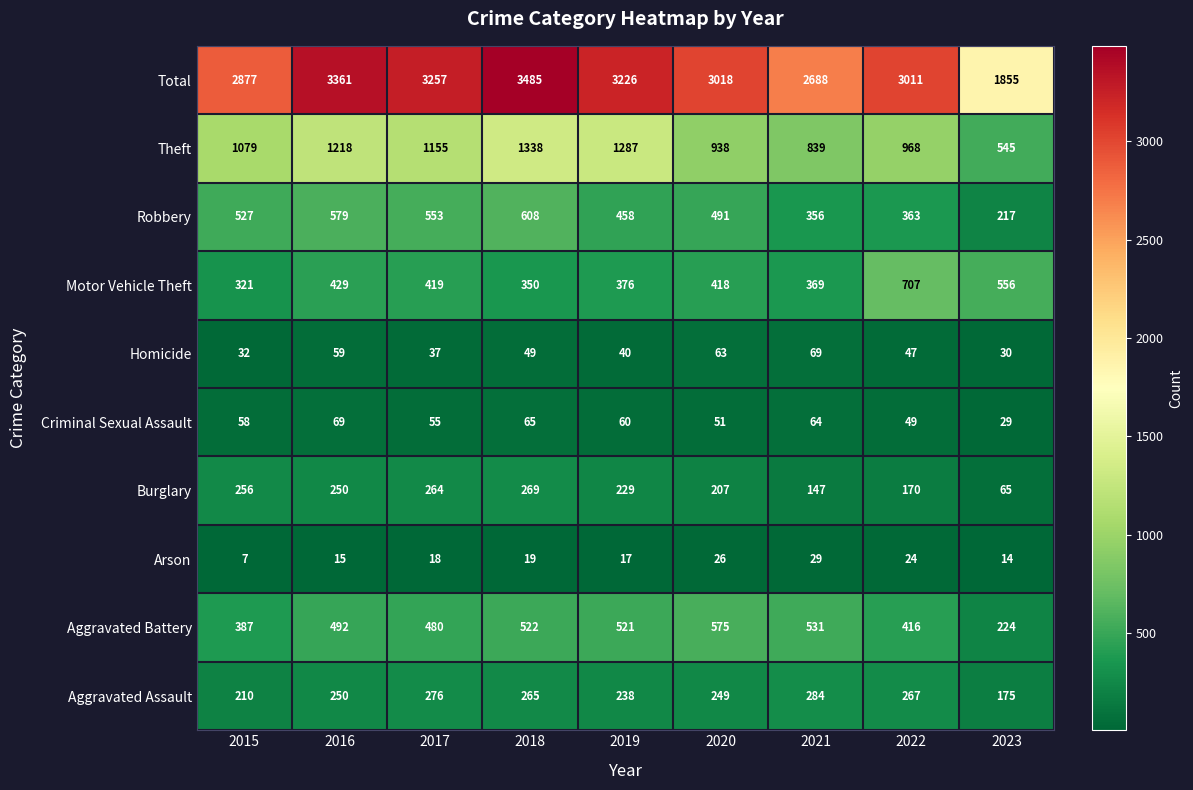

What is the total value across all series at 2020?

6036